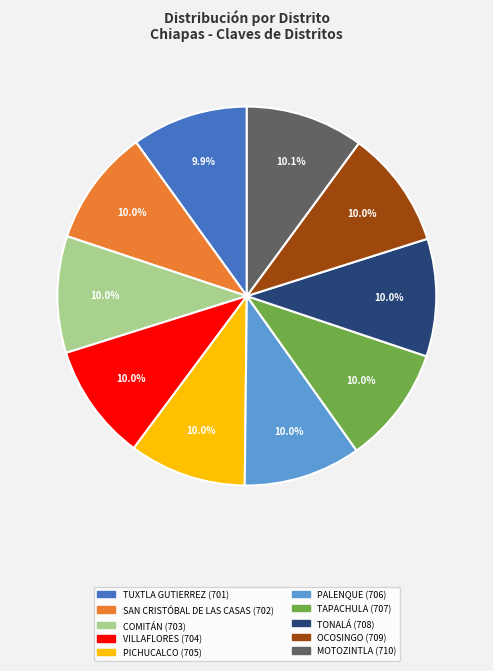

What is the total percentage of TONALÁ and COMITÁN?

20.0%